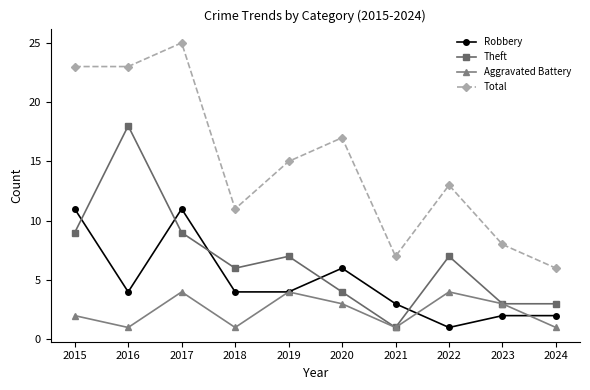

Reading right to left, extract all data points from this chart.

Robbery: 2024=2	2023=2	2022=1	2021=3	2020=6	2019=4	2018=4	2017=11	2016=4	2015=11
Theft: 2024=3	2023=3	2022=7	2021=1	2020=4	2019=7	2018=6	2017=9	2016=18	2015=9
Aggravated Battery: 2024=1	2023=3	2022=4	2021=1	2020=3	2019=4	2018=1	2017=4	2016=1	2015=2
Total: 2024=6	2023=8	2022=13	2021=7	2020=17	2019=15	2018=11	2017=25	2016=23	2015=23